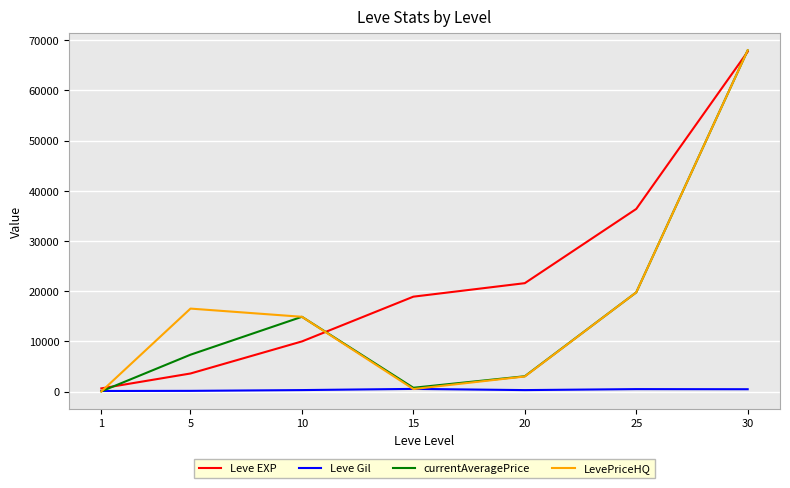

The value of currentAveragePrice at 5 is 3912.1. True or false?

False